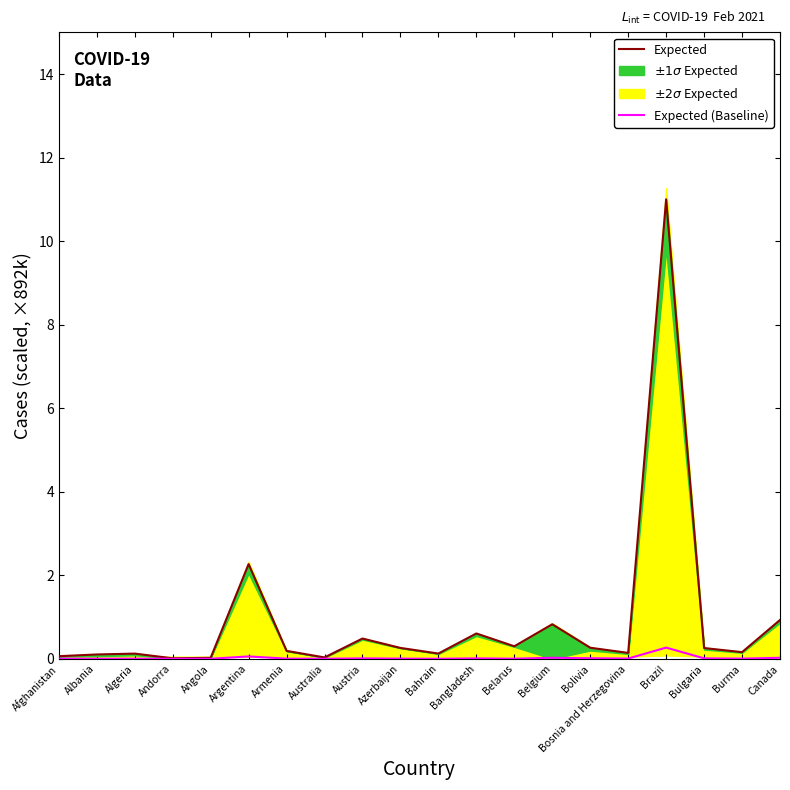

What is the total value across all series at Azerbaijan?

0.3